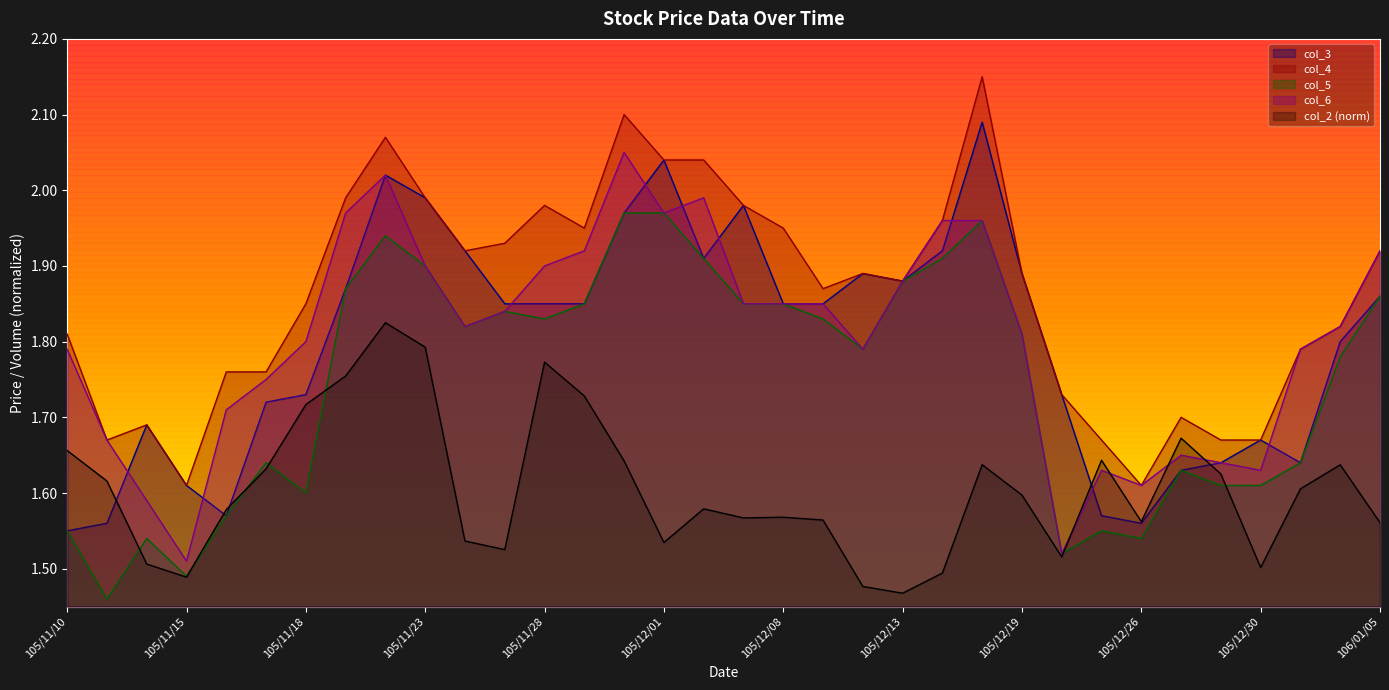

True or false: col_6 and col_5 intersect in this chart.

False